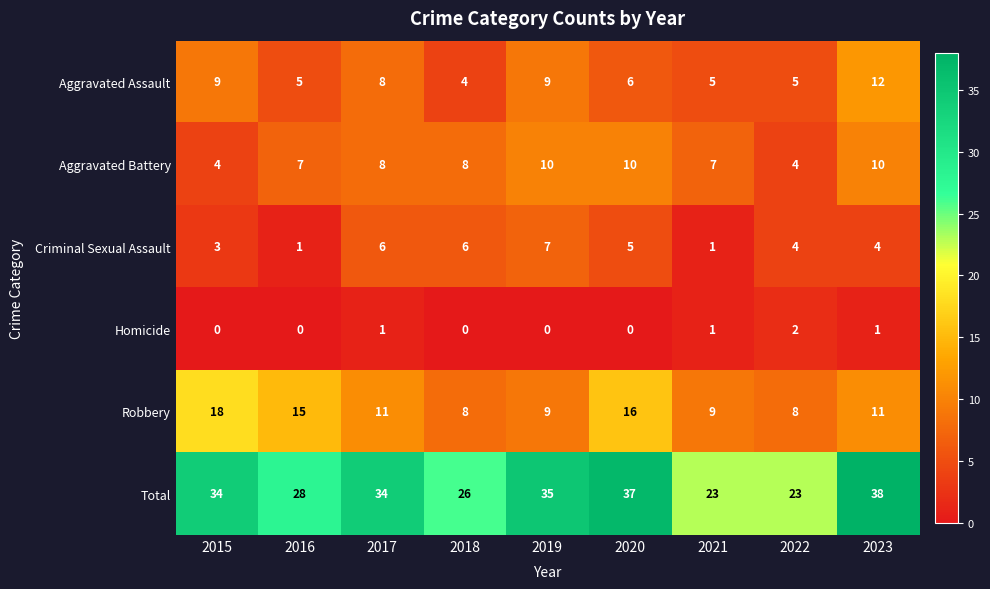

How many Homicide values are between 0 and 1?

8